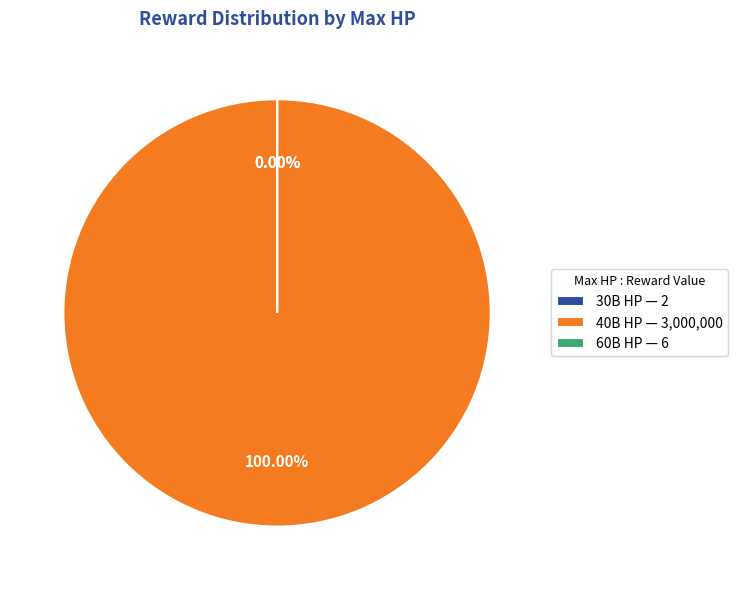

To the nearest percent, what is the average slice percentage?

33%